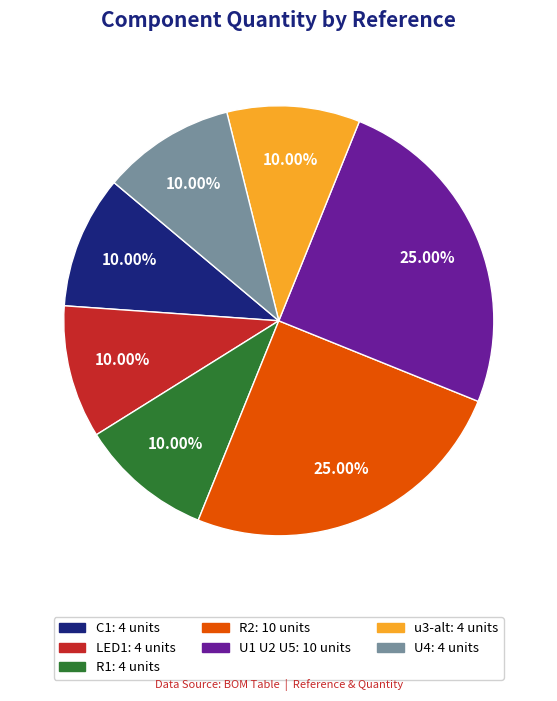

Does any single category account for the majority?

No